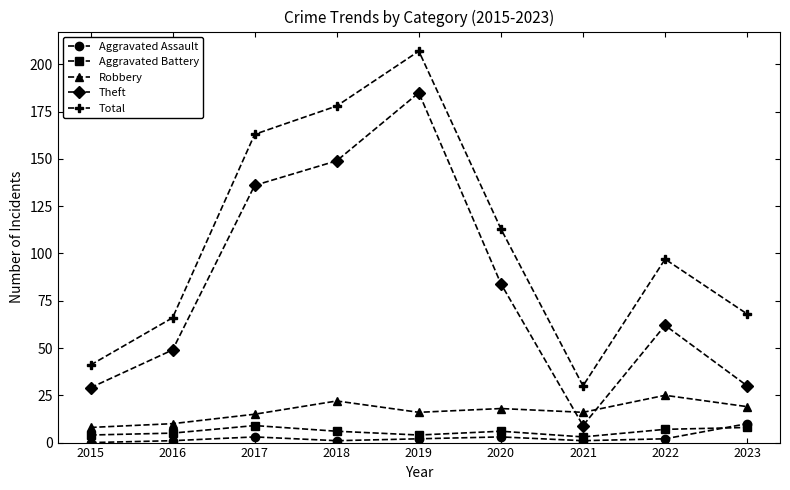

The value of Robbery at 2020 is 18. True or false?

True